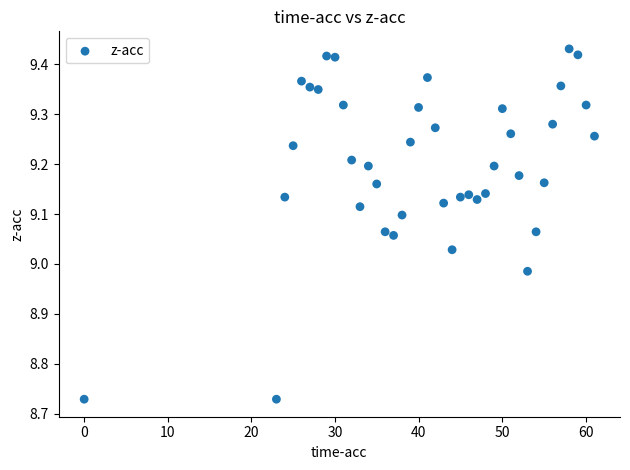

What is the range of Y values (max minus min)?

0.7